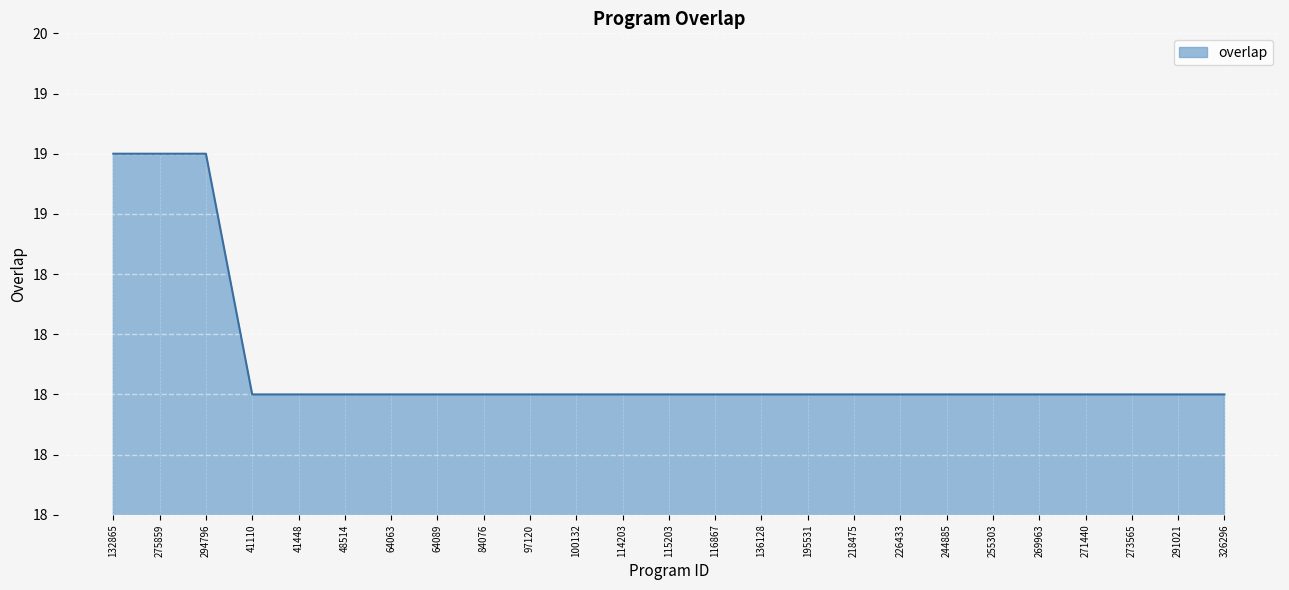

Reading left to right, what are all the values shown in this chart?

19	19	19	18	18	18	18	18	18	18	18	18	18	18	18	18	18	18	18	18	18	18	18	18	18